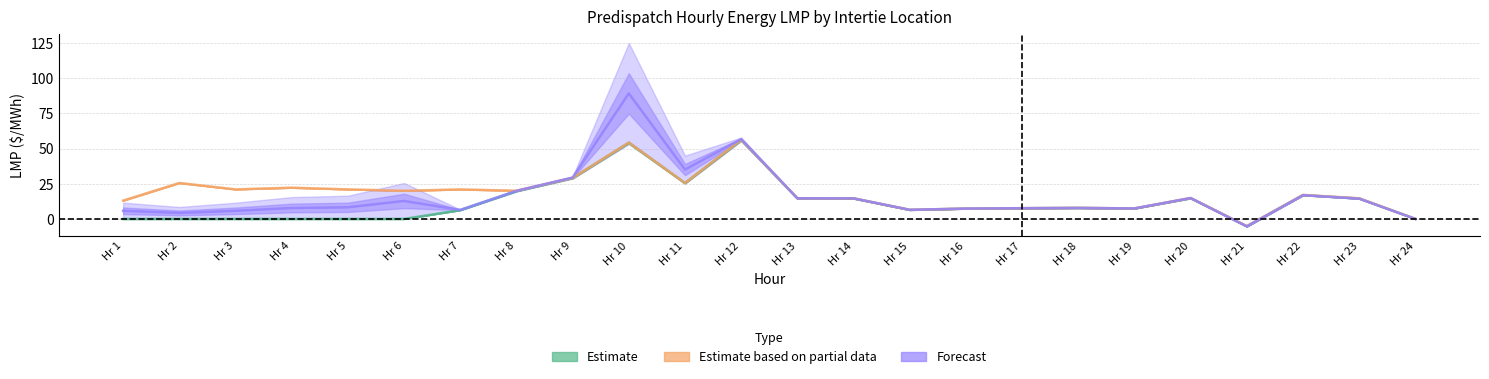

At which category is the sum across all series the highest?

10